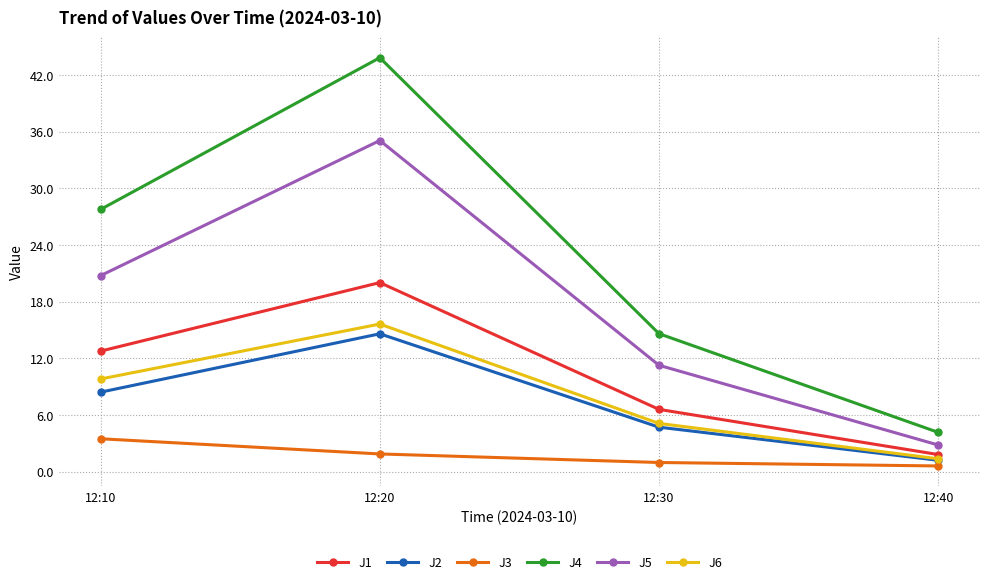

At which category is the sum across all series the highest?

12:20